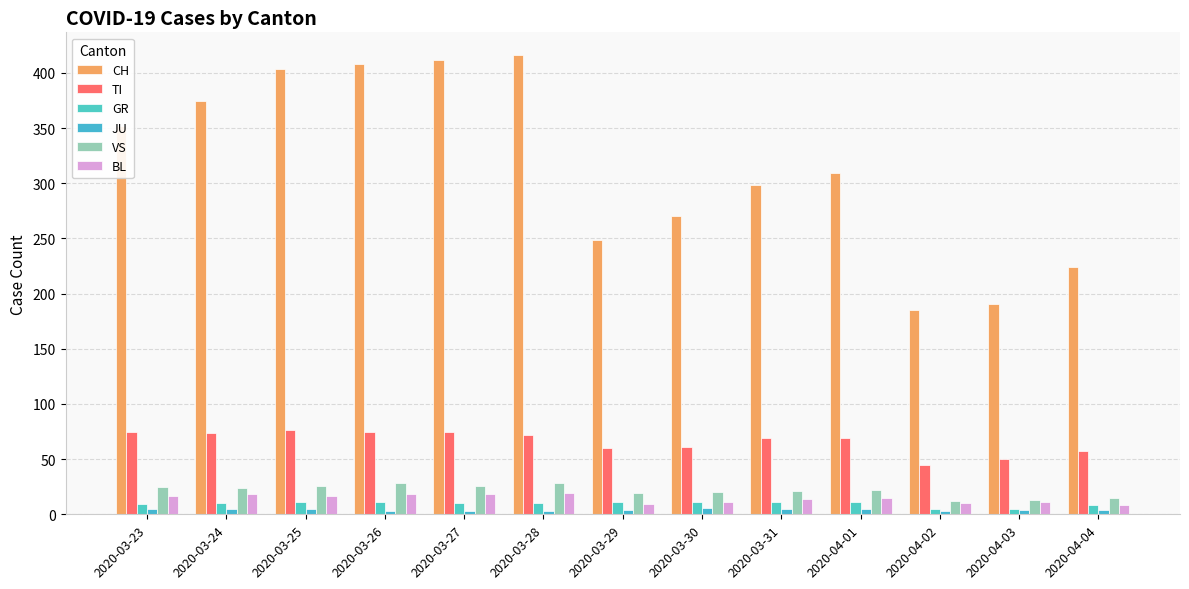

Which series has the largest total across all categories?

CH